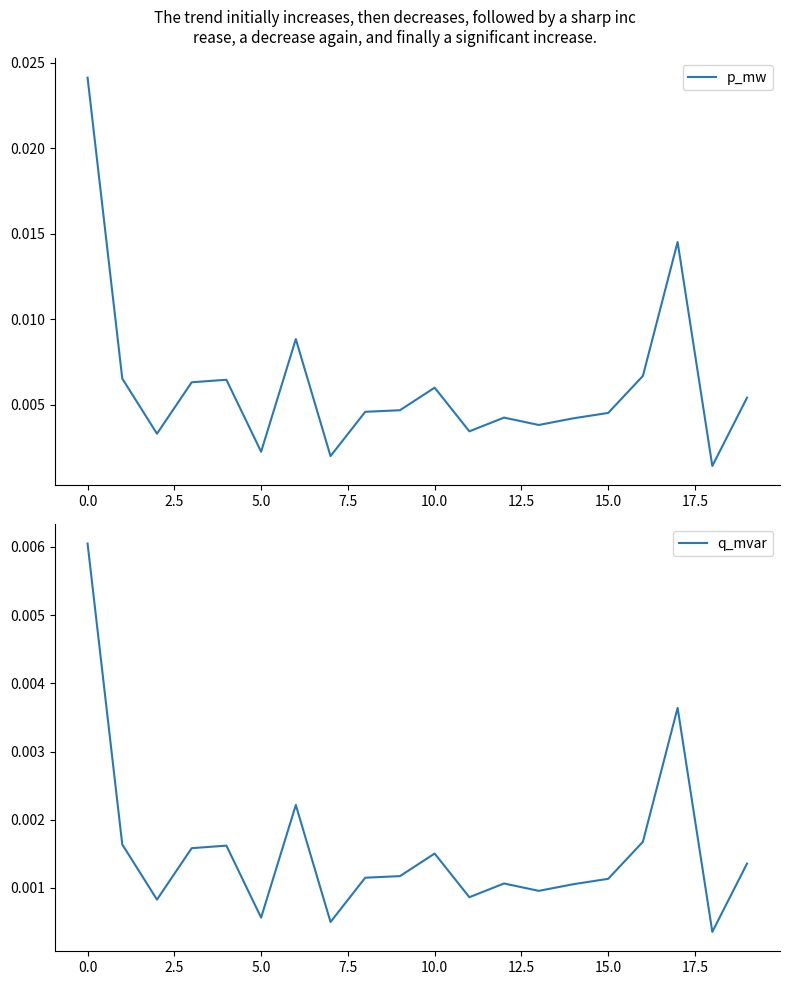

How many lines are shown in the chart?

2